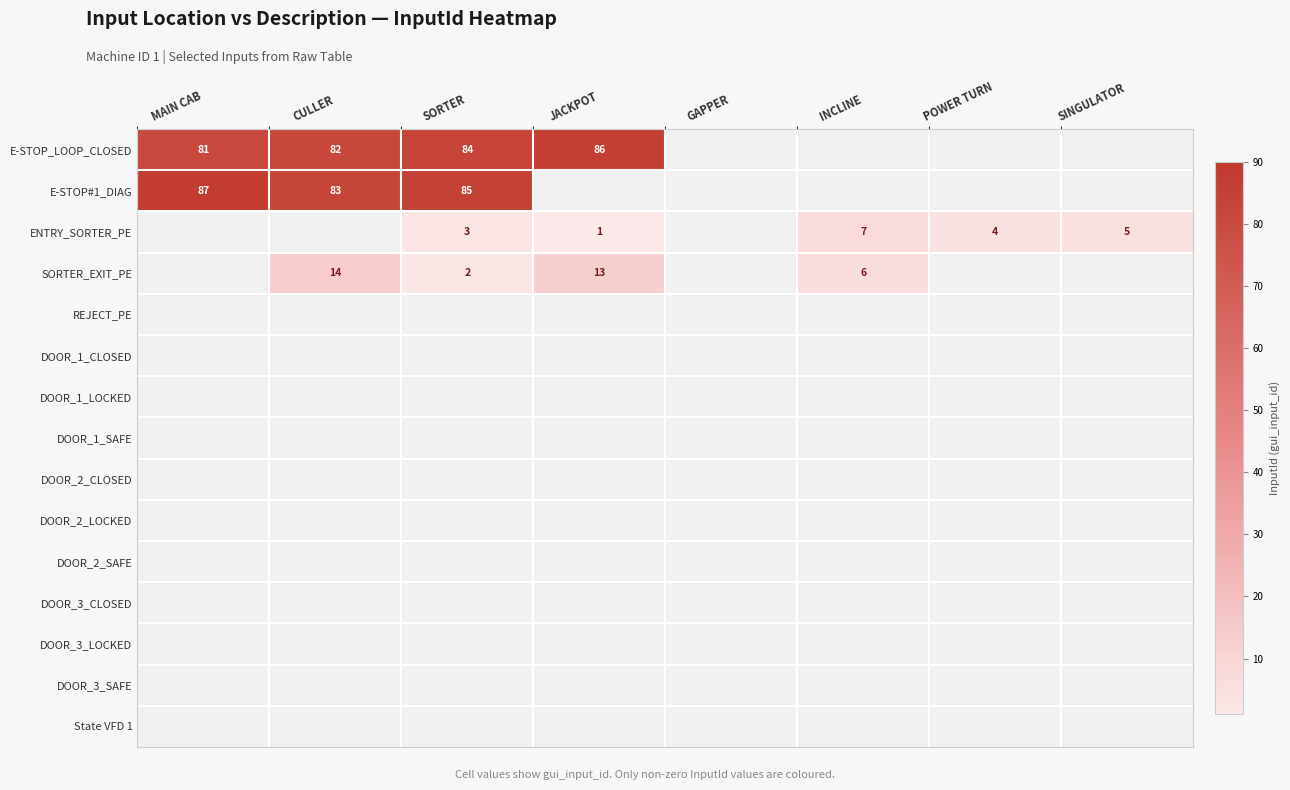

What is the greatest value displayed?

87